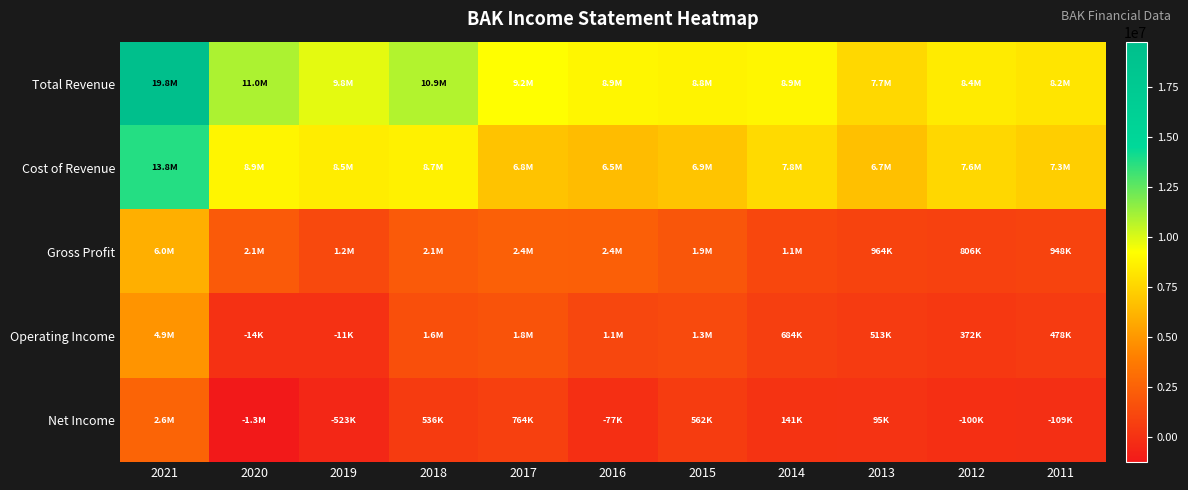

What is the maximum value shown in the chart?

19761400